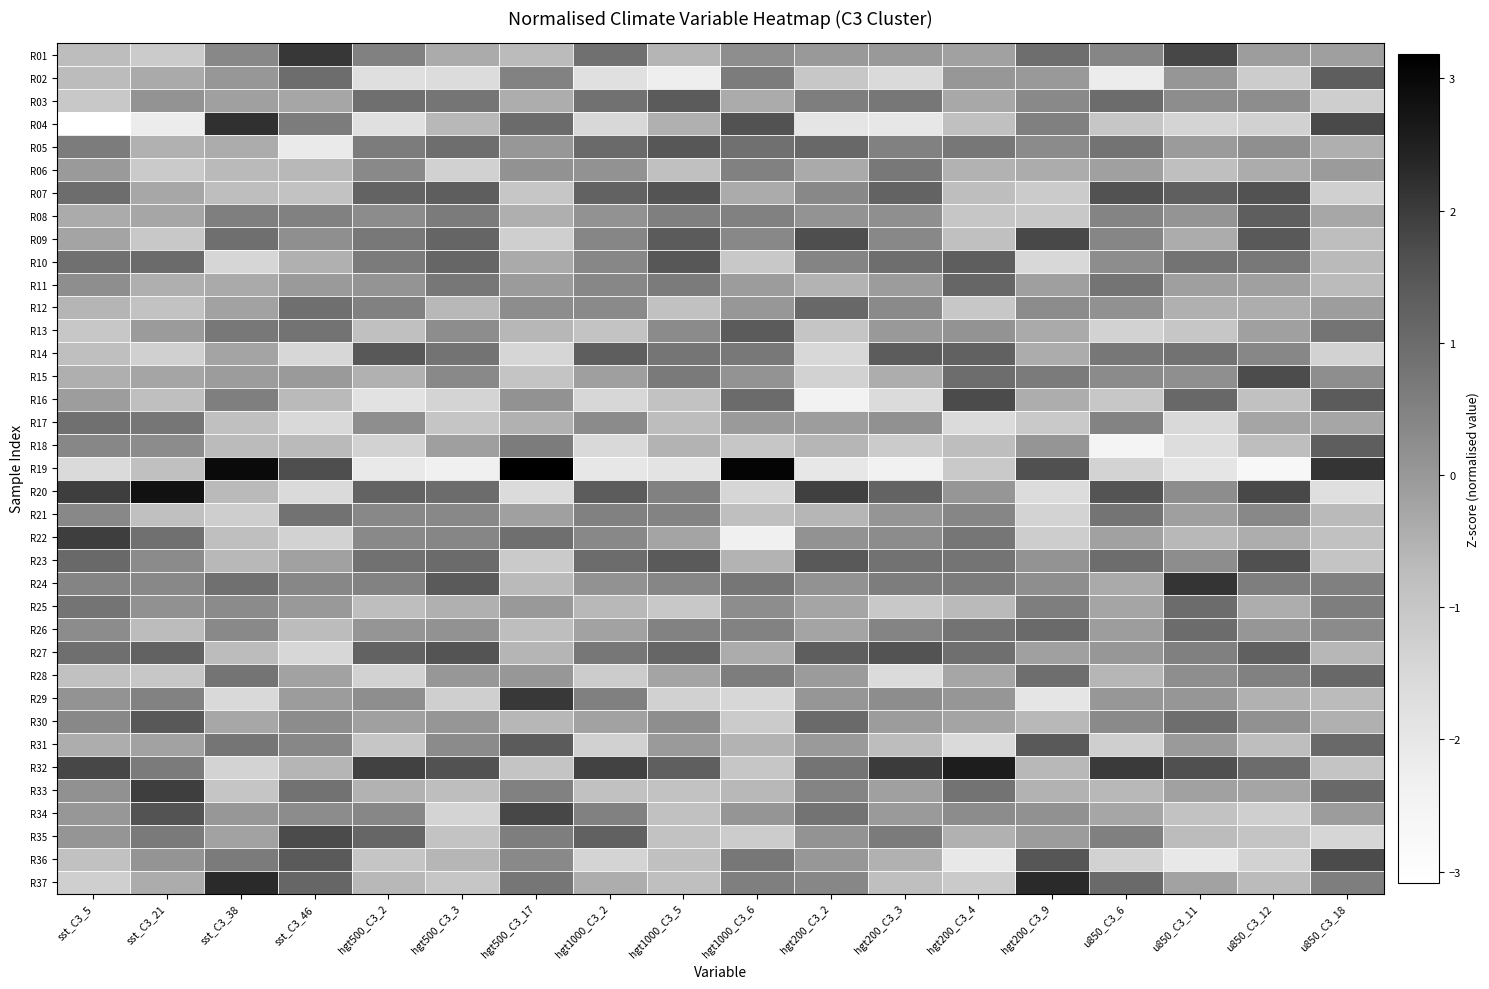

Reading left to right, extract all data points from this chart.

R01: sst_C3_5=-0.7	sst_C3_21=-1.1	sst_C3_38=0.4	sst_C3_46=2.1	hgt500_C3_2=0.5	hgt500_C3_3=-0.4	hgt500_C3_17=-0.7	hgt1000_C3_2=0.9	hgt1000_C3_5=-0.6	hgt1000_C3_6=0.2	hgt200_C3_2=-0.0	hgt200_C3_3=-0.0	hgt200_C3_4=-0.2	hgt200_C3_9=1.0	u850_C3_6=0.4	u850_C3_11=1.8	u850_C3_12=-0.1	u850_C3_18=-0.1
R02: sst_C3_5=-0.7	sst_C3_21=-0.4	sst_C3_38=0.0	sst_C3_46=1.0	hgt500_C3_2=-1.7	hgt500_C3_3=-1.6	hgt500_C3_17=0.5	hgt1000_C3_2=-1.8	hgt1000_C3_5=-2.2	hgt1000_C3_6=0.6	hgt200_C3_2=-1.0	hgt200_C3_3=-1.6	hgt200_C3_4=0.0	hgt200_C3_9=-0.0	u850_C3_6=-2.2	u850_C3_11=0.0	u850_C3_12=-1.2	u850_C3_18=1.3
R03: sst_C3_5=-1.0	sst_C3_21=0.1	sst_C3_38=-0.1	sst_C3_46=-0.3	hgt500_C3_2=0.9	hgt500_C3_3=0.8	hgt500_C3_17=-0.4	hgt1000_C3_2=0.9	hgt1000_C3_5=1.4	hgt1000_C3_6=-0.4	hgt200_C3_2=0.6	hgt200_C3_3=0.7	hgt200_C3_4=-0.3	hgt200_C3_9=0.3	u850_C3_6=1.0	u850_C3_11=0.2	u850_C3_12=0.2	u850_C3_18=-1.2
R04: sst_C3_5=-3.1	sst_C3_21=-2.2	sst_C3_38=2.2	sst_C3_46=0.6	hgt500_C3_2=-1.8	hgt500_C3_3=-0.6	hgt500_C3_17=1.0	hgt1000_C3_2=-1.5	hgt1000_C3_5=-0.5	hgt1000_C3_6=1.6	hgt200_C3_2=-1.9	hgt200_C3_3=-2.0	hgt200_C3_4=-0.8	hgt200_C3_9=0.5	u850_C3_6=-1.0	u850_C3_11=-1.4	u850_C3_12=-1.3	u850_C3_18=1.7
R05: sst_C3_5=0.6	sst_C3_21=-0.5	sst_C3_38=-0.4	sst_C3_46=-2.1	hgt500_C3_2=0.6	hgt500_C3_3=0.9	hgt500_C3_17=0.0	hgt1000_C3_2=1.0	hgt1000_C3_5=1.5	hgt1000_C3_6=0.9	hgt200_C3_2=1.1	hgt200_C3_3=0.5	hgt200_C3_4=0.7	hgt200_C3_9=0.3	u850_C3_6=0.8	u850_C3_11=-0.0	u850_C3_12=0.2	u850_C3_18=-0.4
R06: sst_C3_5=-0.0	sst_C3_21=-1.1	sst_C3_38=-0.7	sst_C3_46=-0.6	hgt500_C3_2=0.3	hgt500_C3_3=-1.3	hgt500_C3_17=0.1	hgt1000_C3_2=0.1	hgt1000_C3_5=-0.8	hgt1000_C3_6=0.5	hgt200_C3_2=-0.4	hgt200_C3_3=0.7	hgt200_C3_4=-0.5	hgt200_C3_9=-0.4	u850_C3_6=-0.2	u850_C3_11=-0.8	u850_C3_12=-0.4	u850_C3_18=-0.1
R07: sst_C3_5=1.0	sst_C3_21=-0.3	sst_C3_38=-0.8	sst_C3_46=-0.9	hgt500_C3_2=1.2	hgt500_C3_3=1.3	hgt500_C3_17=-1.0	hgt1000_C3_2=1.2	hgt1000_C3_5=1.5	hgt1000_C3_6=-0.4	hgt200_C3_2=0.4	hgt200_C3_3=1.2	hgt200_C3_4=-0.8	hgt200_C3_9=-1.1	u850_C3_6=1.6	u850_C3_11=1.3	u850_C3_12=1.6	u850_C3_18=-1.3
R08: sst_C3_5=-0.4	sst_C3_21=-0.3	sst_C3_38=0.6	sst_C3_46=0.5	hgt500_C3_2=0.2	hgt500_C3_3=0.6	hgt500_C3_17=-0.4	hgt1000_C3_2=0.1	hgt1000_C3_5=0.5	hgt1000_C3_6=0.5	hgt200_C3_2=0.1	hgt200_C3_3=0.2	hgt200_C3_4=-1.0	hgt200_C3_9=-1.0	u850_C3_6=0.4	u850_C3_11=0.1	u850_C3_12=1.3	u850_C3_18=-0.3
R09: sst_C3_5=-0.2	sst_C3_21=-1.1	sst_C3_38=0.9	sst_C3_46=0.2	hgt500_C3_2=0.7	hgt500_C3_3=1.1	hgt500_C3_17=-1.3	hgt1000_C3_2=0.4	hgt1000_C3_5=1.4	hgt1000_C3_6=0.4	hgt200_C3_2=1.7	hgt200_C3_3=0.4	hgt200_C3_4=-0.8	hgt200_C3_9=1.8	u850_C3_6=0.4	u850_C3_11=-0.4	u850_C3_12=1.4	u850_C3_18=-0.8
R10: sst_C3_5=0.9	sst_C3_21=1.0	sst_C3_38=-1.4	sst_C3_46=-0.5	hgt500_C3_2=0.7	hgt500_C3_3=1.1	hgt500_C3_17=-0.4	hgt1000_C3_2=0.4	hgt1000_C3_5=1.5	hgt1000_C3_6=-1.1	hgt200_C3_2=0.4	hgt200_C3_3=0.9	hgt200_C3_4=1.3	hgt200_C3_9=-1.5	u850_C3_6=0.2	u850_C3_11=0.8	u850_C3_12=0.7	u850_C3_18=-0.7
R11: sst_C3_5=0.2	sst_C3_21=-0.5	sst_C3_38=-0.4	sst_C3_46=-0.0	hgt500_C3_2=0.1	hgt500_C3_3=0.7	hgt500_C3_17=-0.1	hgt1000_C3_2=0.4	hgt1000_C3_5=0.7	hgt1000_C3_6=-0.1	hgt200_C3_2=-0.6	hgt200_C3_3=-0.1	hgt200_C3_4=1.1	hgt200_C3_9=-0.1	u850_C3_6=0.8	u850_C3_11=-0.1	u850_C3_12=-0.2	u850_C3_18=-0.7
R12: sst_C3_5=-0.6	sst_C3_21=-0.9	sst_C3_38=-0.2	sst_C3_46=0.9	hgt500_C3_2=0.5	hgt500_C3_3=-0.7	hgt500_C3_17=0.2	hgt1000_C3_2=0.3	hgt1000_C3_5=-0.8	hgt1000_C3_6=0.0	hgt200_C3_2=1.1	hgt200_C3_3=0.3	hgt200_C3_4=-1.0	hgt200_C3_9=0.3	u850_C3_6=0.2	u850_C3_11=-0.5	u850_C3_12=-0.4	u850_C3_18=-0.1
R13: sst_C3_5=-1.0	sst_C3_21=-0.1	sst_C3_38=0.7	sst_C3_46=0.8	hgt500_C3_2=-0.8	hgt500_C3_3=0.2	hgt500_C3_17=-0.6	hgt1000_C3_2=-0.9	hgt1000_C3_5=0.3	hgt1000_C3_6=1.4	hgt200_C3_2=-1.0	hgt200_C3_3=-0.0	hgt200_C3_4=0.1	hgt200_C3_9=-0.4	u850_C3_6=-1.3	u850_C3_11=-1.0	u850_C3_12=-0.2	u850_C3_18=0.8
R14: sst_C3_5=-0.8	sst_C3_21=-1.3	sst_C3_38=-0.2	sst_C3_46=-1.5	hgt500_C3_2=1.5	hgt500_C3_3=0.8	hgt500_C3_17=-1.4	hgt1000_C3_2=1.3	hgt1000_C3_5=0.8	hgt1000_C3_6=0.7	hgt200_C3_2=-1.5	hgt200_C3_3=1.4	hgt200_C3_4=1.2	hgt200_C3_9=-0.4	u850_C3_6=0.7	u850_C3_11=0.9	u850_C3_12=0.4	u850_C3_18=-1.3
R15: sst_C3_5=-0.5	sst_C3_21=-0.3	sst_C3_38=-0.1	sst_C3_46=-0.0	hgt500_C3_2=-0.5	hgt500_C3_3=0.3	hgt500_C3_17=-0.9	hgt1000_C3_2=-0.1	hgt1000_C3_5=0.7	hgt1000_C3_6=0.1	hgt200_C3_2=-1.3	hgt200_C3_3=-0.4	hgt200_C3_4=1.0	hgt200_C3_9=0.6	u850_C3_6=0.3	u850_C3_11=0.2	u850_C3_12=1.7	u850_C3_18=0.2
R16: sst_C3_5=-0.1	sst_C3_21=-0.8	sst_C3_38=0.6	sst_C3_46=-0.7	hgt500_C3_2=-1.8	hgt500_C3_3=-1.4	hgt500_C3_17=0.1	hgt1000_C3_2=-1.5	hgt1000_C3_5=-0.9	hgt1000_C3_6=1.0	hgt200_C3_2=-2.4	hgt200_C3_3=-1.6	hgt200_C3_4=1.7	hgt200_C3_9=-0.4	u850_C3_6=-1.0	u850_C3_11=1.1	u850_C3_12=-0.8	u850_C3_18=1.4
R17: sst_C3_5=0.9	sst_C3_21=0.8	sst_C3_38=-0.8	sst_C3_46=-1.5	hgt500_C3_2=0.2	hgt500_C3_3=-1.0	hgt500_C3_17=-0.5	hgt1000_C3_2=0.3	hgt1000_C3_5=-0.7	hgt1000_C3_6=-0.0	hgt200_C3_2=-0.1	hgt200_C3_3=0.2	hgt200_C3_4=-1.6	hgt200_C3_9=-1.1	u850_C3_6=0.5	u850_C3_11=-1.5	u850_C3_12=-0.3	u850_C3_18=-0.3
R18: sst_C3_5=0.4	sst_C3_21=0.2	sst_C3_38=-0.7	sst_C3_46=-0.7	hgt500_C3_2=-1.3	hgt500_C3_3=-0.1	hgt500_C3_17=0.6	hgt1000_C3_2=-1.5	hgt1000_C3_5=-0.6	hgt1000_C3_6=-1.0	hgt200_C3_2=-0.6	hgt200_C3_3=-1.1	hgt200_C3_4=-0.8	hgt200_C3_9=0.1	u850_C3_6=-2.5	u850_C3_11=-1.7	u850_C3_12=-0.8	u850_C3_18=1.3
R19: sst_C3_5=-1.6	sst_C3_21=-0.8	sst_C3_38=3.0	sst_C3_46=1.7	hgt500_C3_2=-2.1	hgt500_C3_3=-2.3	hgt500_C3_17=3.2	hgt1000_C3_2=-2.0	hgt1000_C3_5=-1.9	hgt1000_C3_6=3.1	hgt200_C3_2=-2.0	hgt200_C3_3=-2.4	hgt200_C3_4=-1.1	hgt200_C3_9=1.6	u850_C3_6=-1.4	u850_C3_11=-1.9	u850_C3_12=-2.7	u850_C3_18=2.1
R20: sst_C3_5=1.9	sst_C3_21=2.8	sst_C3_38=-0.7	sst_C3_46=-1.6	hgt500_C3_2=1.2	hgt500_C3_3=1.0	hgt500_C3_17=-1.6	hgt1000_C3_2=1.4	hgt1000_C3_5=0.5	hgt1000_C3_6=-1.4	hgt200_C3_2=1.9	hgt200_C3_3=1.2	hgt200_C3_4=0.0	hgt200_C3_9=-1.6	u850_C3_6=1.6	u850_C3_11=0.2	u850_C3_12=1.8	u850_C3_18=-1.7
R21: sst_C3_5=0.3	sst_C3_21=-0.8	sst_C3_38=-1.2	sst_C3_46=0.8	hgt500_C3_2=0.4	hgt500_C3_3=0.4	hgt500_C3_17=-0.1	hgt1000_C3_2=0.5	hgt1000_C3_5=0.5	hgt1000_C3_6=-0.8	hgt200_C3_2=-0.6	hgt200_C3_3=0.1	hgt200_C3_4=0.4	hgt200_C3_9=-1.4	u850_C3_6=0.8	u850_C3_11=-0.1	u850_C3_12=0.4	u850_C3_18=-0.7
R22: sst_C3_5=1.9	sst_C3_21=0.9	sst_C3_38=-0.8	sst_C3_46=-1.3	hgt500_C3_2=0.3	hgt500_C3_3=0.4	hgt500_C3_17=0.9	hgt1000_C3_2=0.4	hgt1000_C3_5=-0.2	hgt1000_C3_6=-2.3	hgt200_C3_2=0.1	hgt200_C3_3=0.3	hgt200_C3_4=0.7	hgt200_C3_9=-1.2	u850_C3_6=-0.2	u850_C3_11=-0.7	u850_C3_12=-0.4	u850_C3_18=-0.9
R23: sst_C3_5=1.1	sst_C3_21=0.3	sst_C3_38=-0.6	sst_C3_46=-0.2	hgt500_C3_2=0.9	hgt500_C3_3=1.0	hgt500_C3_17=-1.1	hgt1000_C3_2=1.0	hgt1000_C3_5=1.4	hgt1000_C3_6=-0.5	hgt200_C3_2=1.4	hgt200_C3_3=0.8	hgt200_C3_4=0.8	hgt200_C3_9=0.1	u850_C3_6=1.0	u850_C3_11=0.2	u850_C3_12=1.6	u850_C3_18=-0.9
R24: sst_C3_5=0.4	sst_C3_21=0.4	sst_C3_38=0.9	sst_C3_46=0.4	hgt500_C3_2=0.5	hgt500_C3_3=1.4	hgt500_C3_17=-0.7	hgt1000_C3_2=0.1	hgt1000_C3_5=0.4	hgt1000_C3_6=0.7	hgt200_C3_2=0.1	hgt200_C3_3=0.6	hgt200_C3_4=0.7	hgt200_C3_9=0.2	u850_C3_6=-0.3	u850_C3_11=2.1	u850_C3_12=0.6	u850_C3_18=0.5
R25: sst_C3_5=0.8	sst_C3_21=0.2	sst_C3_38=0.3	sst_C3_46=-0.0	hgt500_C3_2=-0.8	hgt500_C3_3=-0.5	hgt500_C3_17=-0.0	hgt1000_C3_2=-0.6	hgt1000_C3_5=-1.0	hgt1000_C3_6=0.2	hgt200_C3_2=-0.2	hgt200_C3_3=-1.1	hgt200_C3_4=-0.7	hgt200_C3_9=0.6	u850_C3_6=-0.3	u850_C3_11=1.0	u850_C3_12=-0.4	u850_C3_18=0.6
R26: sst_C3_5=0.3	sst_C3_21=-0.7	sst_C3_38=0.3	sst_C3_46=-0.7	hgt500_C3_2=0.1	hgt500_C3_3=0.1	hgt500_C3_17=-0.8	hgt1000_C3_2=-0.2	hgt1000_C3_5=0.5	hgt1000_C3_6=0.5	hgt200_C3_2=-0.2	hgt200_C3_3=0.4	hgt200_C3_4=0.8	hgt200_C3_9=1.0	u850_C3_6=-0.1	u850_C3_11=1.0	u850_C3_12=0.0	u850_C3_18=0.3
R27: sst_C3_5=0.9	sst_C3_21=1.2	sst_C3_38=-0.7	sst_C3_46=-1.5	hgt500_C3_2=1.2	hgt500_C3_3=1.6	hgt500_C3_17=-0.6	hgt1000_C3_2=0.7	hgt1000_C3_5=1.1	hgt1000_C3_6=-0.4	hgt200_C3_2=1.3	hgt200_C3_3=1.6	hgt200_C3_4=0.9	hgt200_C3_9=-0.2	u850_C3_6=0.0	u850_C3_11=0.5	u850_C3_12=1.3	u850_C3_18=-0.6
R28: sst_C3_5=-0.9	sst_C3_21=-1.0	sst_C3_38=0.8	sst_C3_46=-0.2	hgt500_C3_2=-1.3	hgt500_C3_3=0.0	hgt500_C3_17=0.0	hgt1000_C3_2=-1.2	hgt1000_C3_5=-0.2	hgt1000_C3_6=0.6	hgt200_C3_2=-0.0	hgt200_C3_3=-1.6	hgt200_C3_4=-0.3	hgt200_C3_9=1.0	u850_C3_6=-0.6	u850_C3_11=0.2	u850_C3_12=0.5	u850_C3_18=1.1
R29: sst_C3_5=0.1	sst_C3_21=0.5	sst_C3_38=-1.5	sst_C3_46=-0.1	hgt500_C3_2=0.2	hgt500_C3_3=-1.2	hgt500_C3_17=2.1	hgt1000_C3_2=0.5	hgt1000_C3_5=-1.3	hgt1000_C3_6=-1.5	hgt200_C3_2=0.0	hgt200_C3_3=0.2	hgt200_C3_4=0.0	hgt200_C3_9=-1.9	u850_C3_6=0.0	u850_C3_11=0.0	u850_C3_12=-0.5	u850_C3_18=-0.7
R30: sst_C3_5=0.4	sst_C3_21=1.5	sst_C3_38=-0.3	sst_C3_46=0.3	hgt500_C3_2=-0.2	hgt500_C3_3=0.0	hgt500_C3_17=-0.6	hgt1000_C3_2=-0.2	hgt1000_C3_5=0.2	hgt1000_C3_6=-1.1	hgt200_C3_2=1.0	hgt200_C3_3=-0.1	hgt200_C3_4=-0.2	hgt200_C3_9=-0.7	u850_C3_6=0.3	u850_C3_11=0.9	u850_C3_12=0.2	u850_C3_18=-0.5
R31: sst_C3_5=-0.4	sst_C3_21=-0.2	sst_C3_38=0.8	sst_C3_46=0.4	hgt500_C3_2=-1.0	hgt500_C3_3=0.3	hgt500_C3_17=1.4	hgt1000_C3_2=-1.3	hgt1000_C3_5=-0.0	hgt1000_C3_6=-0.5	hgt200_C3_2=-0.0	hgt200_C3_3=-0.7	hgt200_C3_4=-1.6	hgt200_C3_9=1.4	u850_C3_6=-1.3	u850_C3_11=-0.0	u850_C3_12=-0.8	u850_C3_18=1.1
R32: sst_C3_5=1.8	sst_C3_21=0.7	sst_C3_38=-1.4	sst_C3_46=-0.6	hgt500_C3_2=1.9	hgt500_C3_3=1.6	hgt500_C3_17=-0.9	hgt1000_C3_2=1.9	hgt1000_C3_5=1.3	hgt1000_C3_6=-1.0	hgt200_C3_2=0.8	hgt200_C3_3=2.0	hgt200_C3_4=2.6	hgt200_C3_9=-0.6	u850_C3_6=2.0	u850_C3_11=1.6	u850_C3_12=1.0	u850_C3_18=-0.9
R33: sst_C3_5=0.2	sst_C3_21=1.9	sst_C3_38=-1.0	sst_C3_46=0.8	hgt500_C3_2=-0.5	hgt500_C3_3=-0.8	hgt500_C3_17=0.5	hgt1000_C3_2=-0.9	hgt1000_C3_5=-0.9	hgt1000_C3_6=-0.7	hgt200_C3_2=0.4	hgt200_C3_3=-0.2	hgt200_C3_4=0.8	hgt200_C3_9=-0.5	u850_C3_6=-0.6	u850_C3_11=-0.2	u850_C3_12=-0.3	u850_C3_18=1.1
R34: sst_C3_5=0.0	sst_C3_21=1.6	sst_C3_38=0.0	sst_C3_46=0.3	hgt500_C3_2=0.4	hgt500_C3_3=-1.4	hgt500_C3_17=1.8	hgt1000_C3_2=0.5	hgt1000_C3_5=-0.9	hgt1000_C3_6=0.1	hgt200_C3_2=0.8	hgt200_C3_3=-0.0	hgt200_C3_4=0.3	hgt200_C3_9=0.2	u850_C3_6=-0.3	u850_C3_11=-0.9	u850_C3_12=-1.2	u850_C3_18=-0.1
R35: sst_C3_5=0.1	sst_C3_21=0.7	sst_C3_38=-0.2	sst_C3_46=1.7	hgt500_C3_2=1.1	hgt500_C3_3=-0.9	hgt500_C3_17=0.6	hgt1000_C3_2=1.2	hgt1000_C3_5=-0.9	hgt1000_C3_6=-1.2	hgt200_C3_2=0.1	hgt200_C3_3=0.6	hgt200_C3_4=-0.5	hgt200_C3_9=-0.1	u850_C3_6=0.5	u850_C3_11=-0.7	u850_C3_12=-1.0	u850_C3_18=-1.4
R36: sst_C3_5=-0.8	sst_C3_21=0.1	sst_C3_38=0.6	sst_C3_46=1.4	hgt500_C3_2=-1.0	hgt500_C3_3=-0.6	hgt500_C3_17=0.3	hgt1000_C3_2=-1.4	hgt1000_C3_5=-0.8	hgt1000_C3_6=0.7	hgt200_C3_2=0.0	hgt200_C3_3=-0.5	hgt200_C3_4=-2.0	hgt200_C3_9=1.5	u850_C3_6=-1.3	u850_C3_11=-2.0	u850_C3_12=-1.3	u850_C3_18=1.7
R37: sst_C3_5=-1.3	sst_C3_21=-0.4	sst_C3_38=2.3	sst_C3_46=1.1	hgt500_C3_2=-0.6	hgt500_C3_3=-1.0	hgt500_C3_17=0.8	hgt1000_C3_2=-0.4	hgt1000_C3_5=-0.8	hgt1000_C3_6=0.5	hgt200_C3_2=0.4	hgt200_C3_3=-0.8	hgt200_C3_4=-1.1	hgt200_C3_9=2.3	u850_C3_6=1.0	u850_C3_11=-0.2	u850_C3_12=-0.7	u850_C3_18=0.6